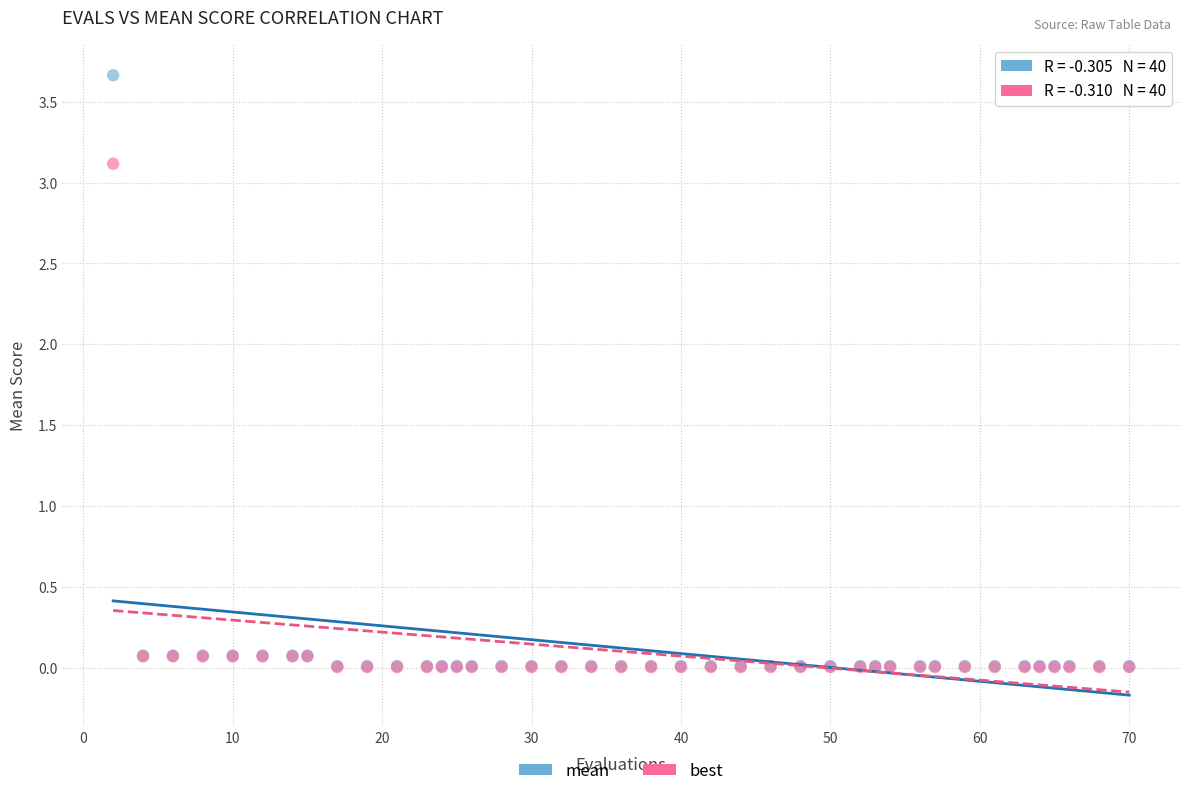

What are all the series names shown in the legend?

mean, best